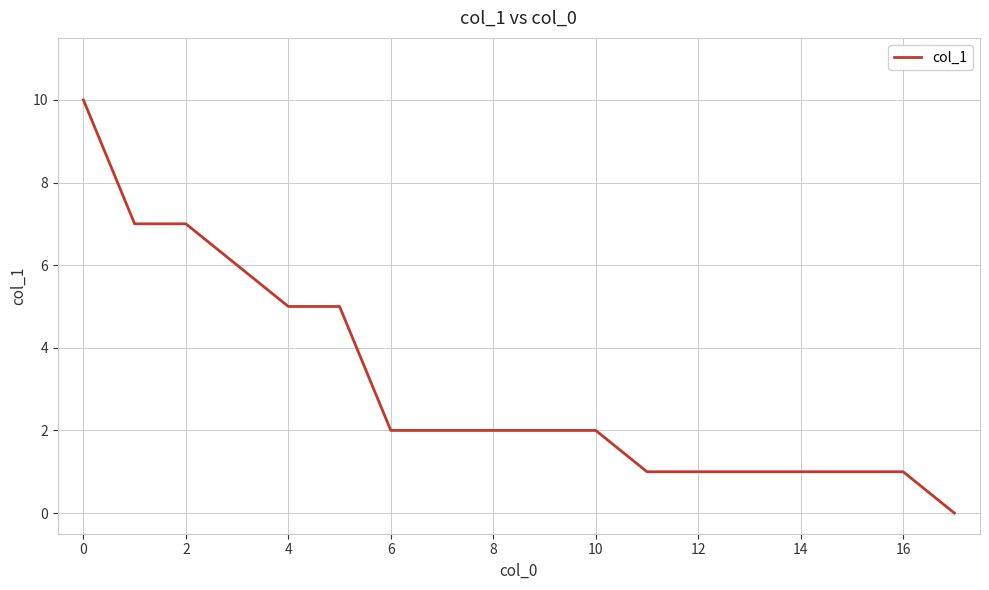

What is the difference between the second highest and minimum values?

7